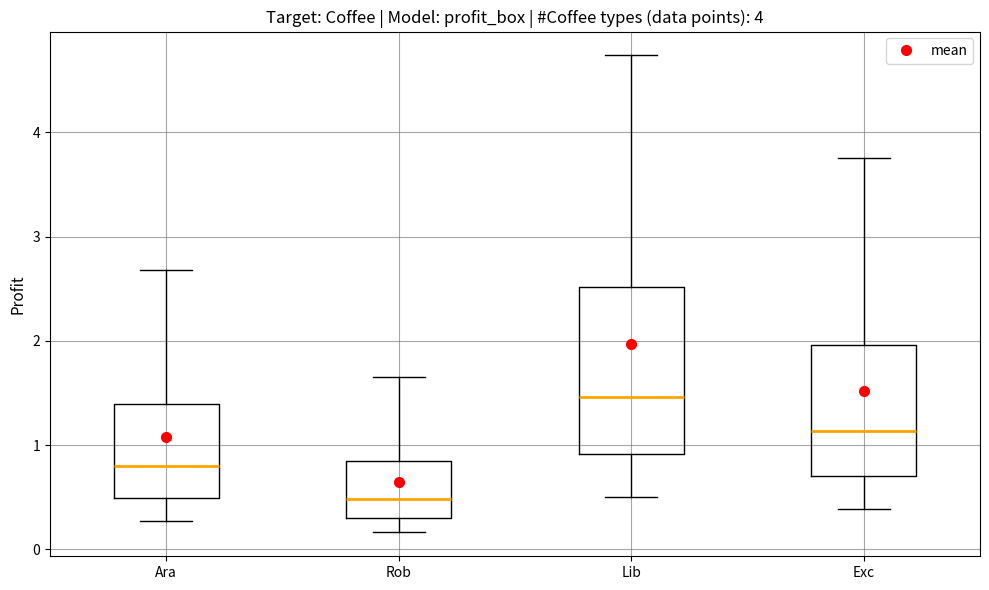

Which box has the highest median line?

Lib